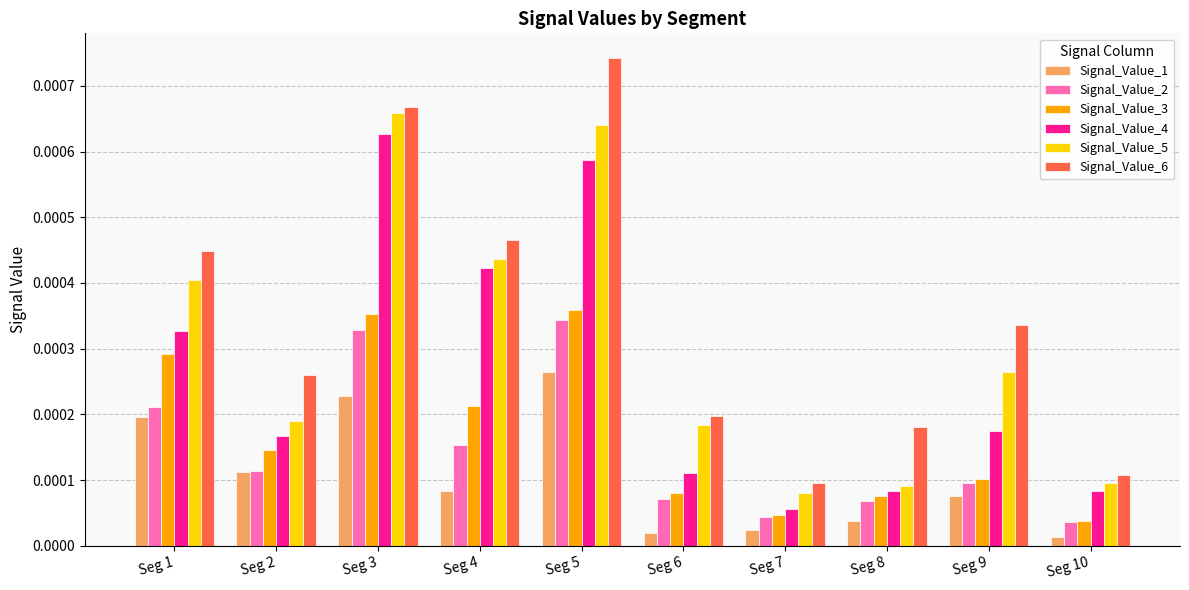

What are all the series names shown in the legend?

Signal_Value_1, Signal_Value_2, Signal_Value_3, Signal_Value_4, Signal_Value_5, Signal_Value_6